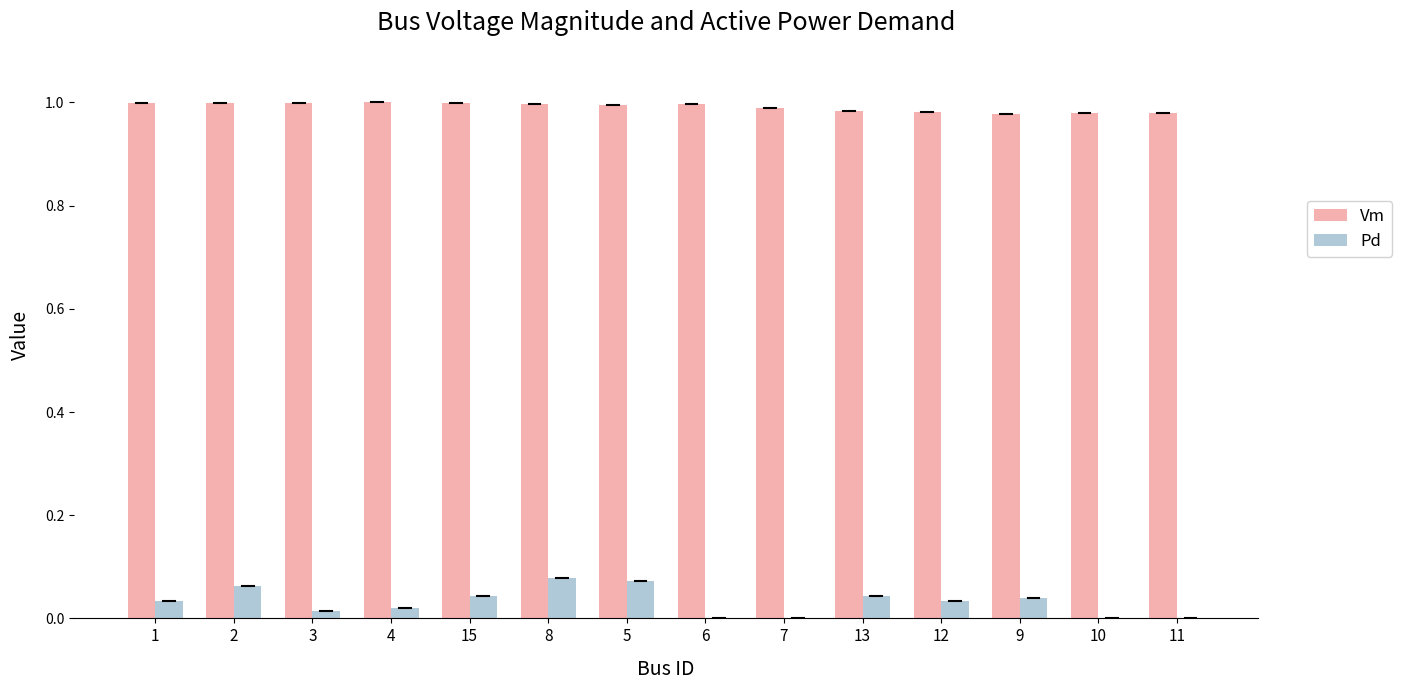

Is the value of Pd at 11 greater than the value of Vm at 9?

No